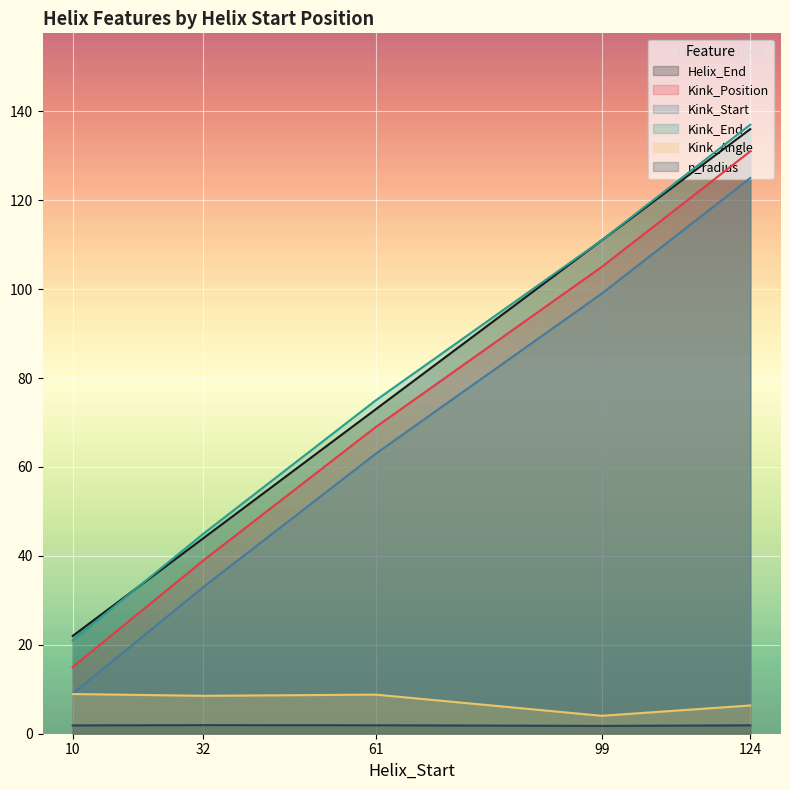

Where does the Kink_Start series first go above 63?

99